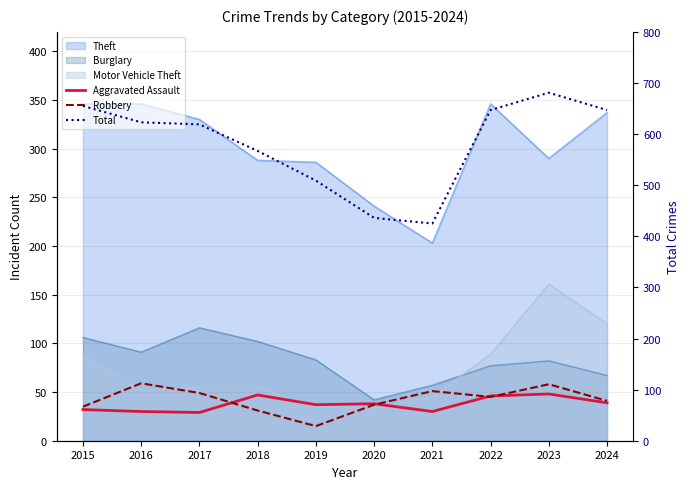

Is the value of Robbery at 2015 greater than the value of Aggravated Assault at 2019?

No